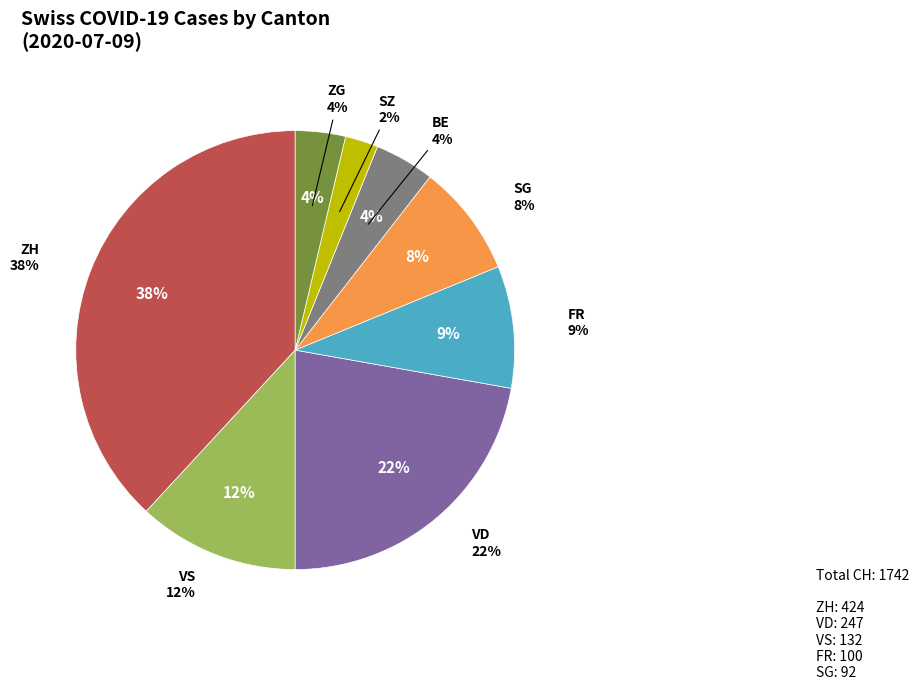

Is there any slice that represents more than half of the pie?

No